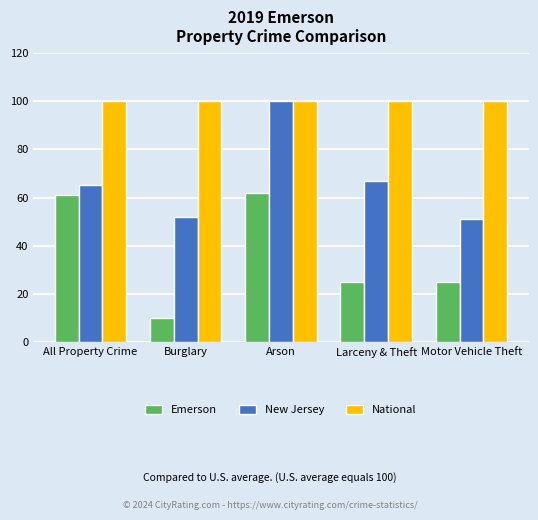

What is the value of the Emerson bar at the 5th from the left?

25